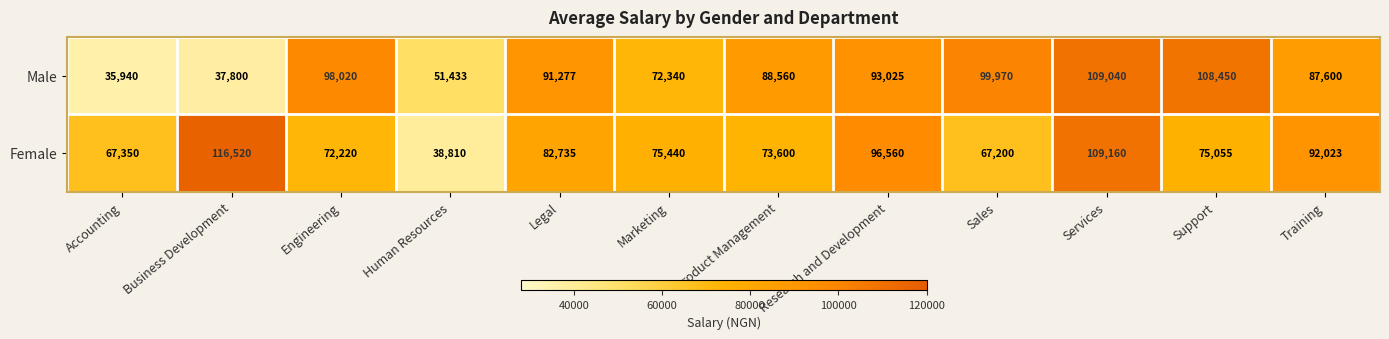

At which label does Female reach its minimum?

Human Resources